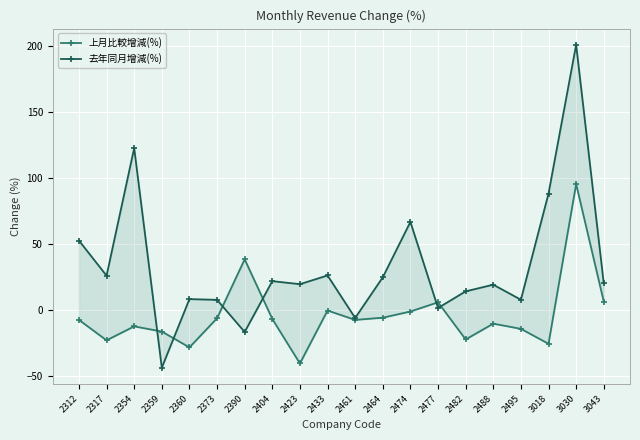

List the series in order of their peak value, highest first.

去年同月增減(%), 上月比較增減(%)